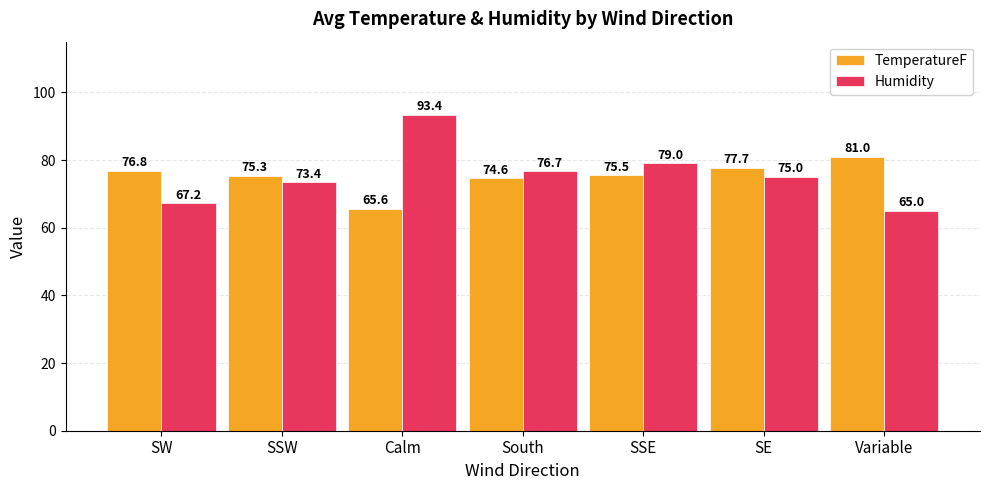

What is the lowest value of the Humidity series?

65.0